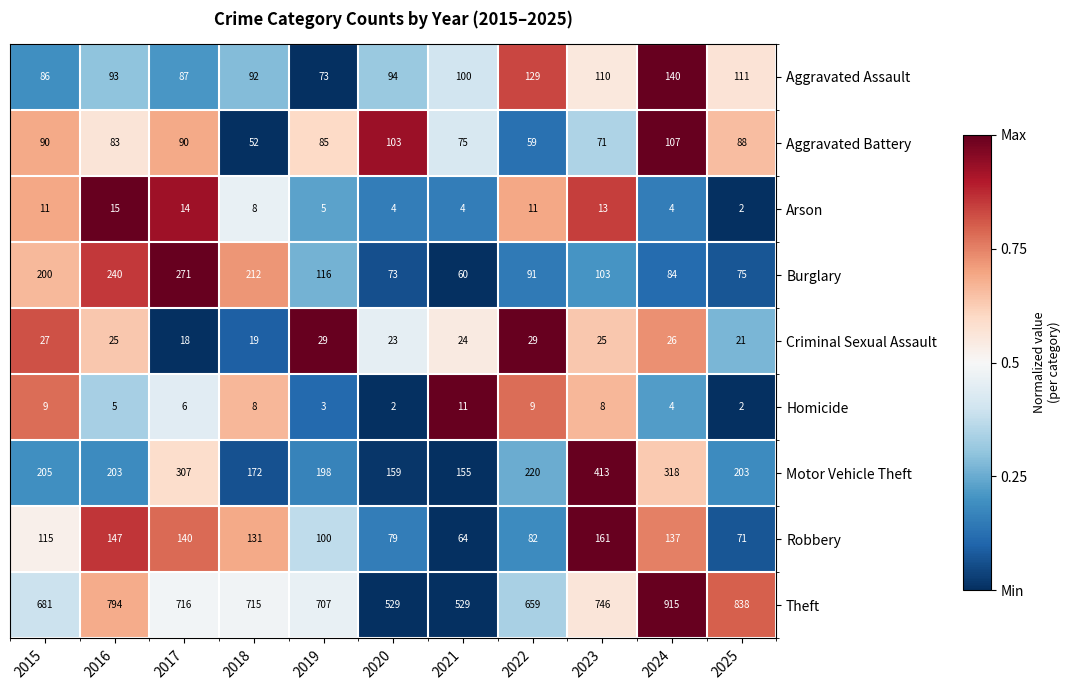

Is it true that Criminal Sexual Assault equals 18 at 2017?

True